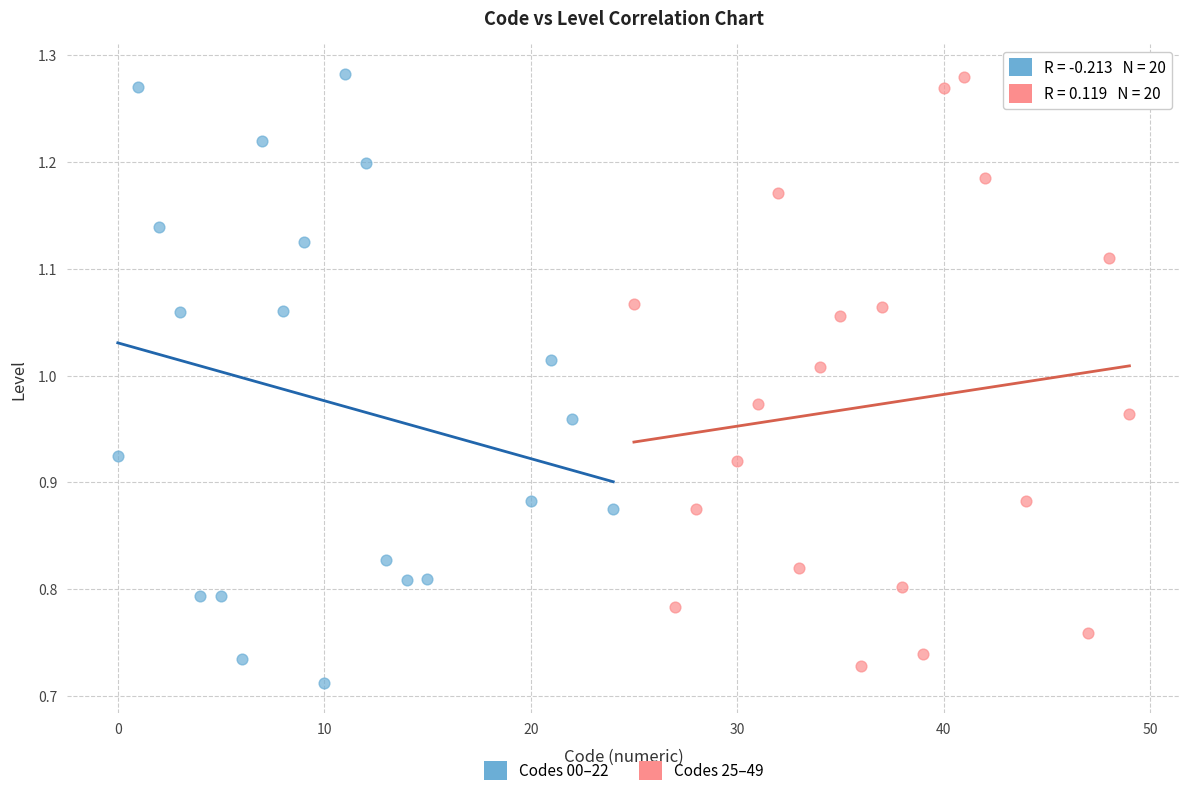

What are all the series names shown in the legend?

Codes 00–22, Codes 25–49